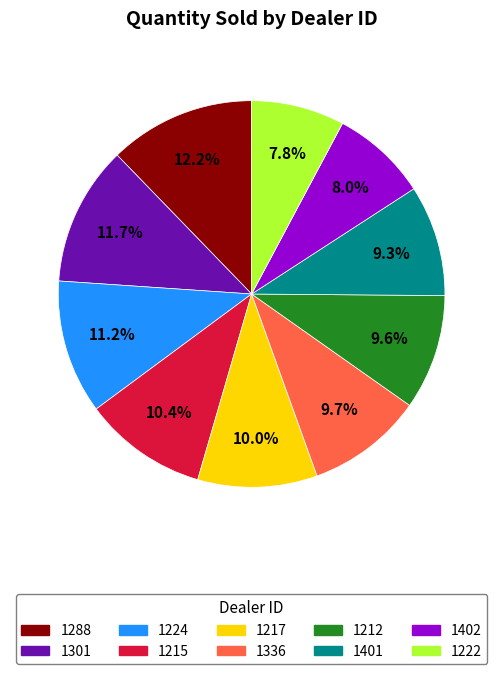

Approximately how many times larger is the value at 1224 compared to 1288?

0.9